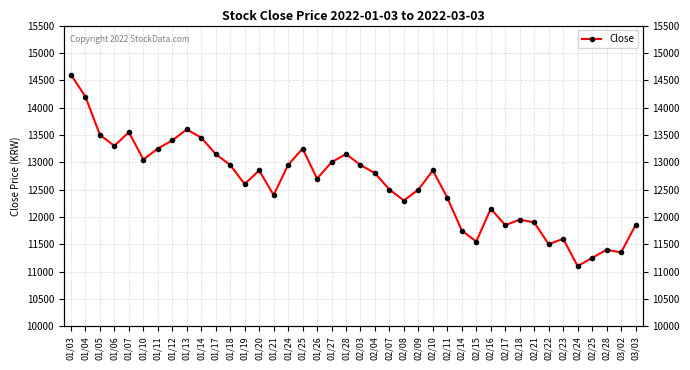

Approximately how many times larger is the value at 02/15 compared to 01/14?

0.9